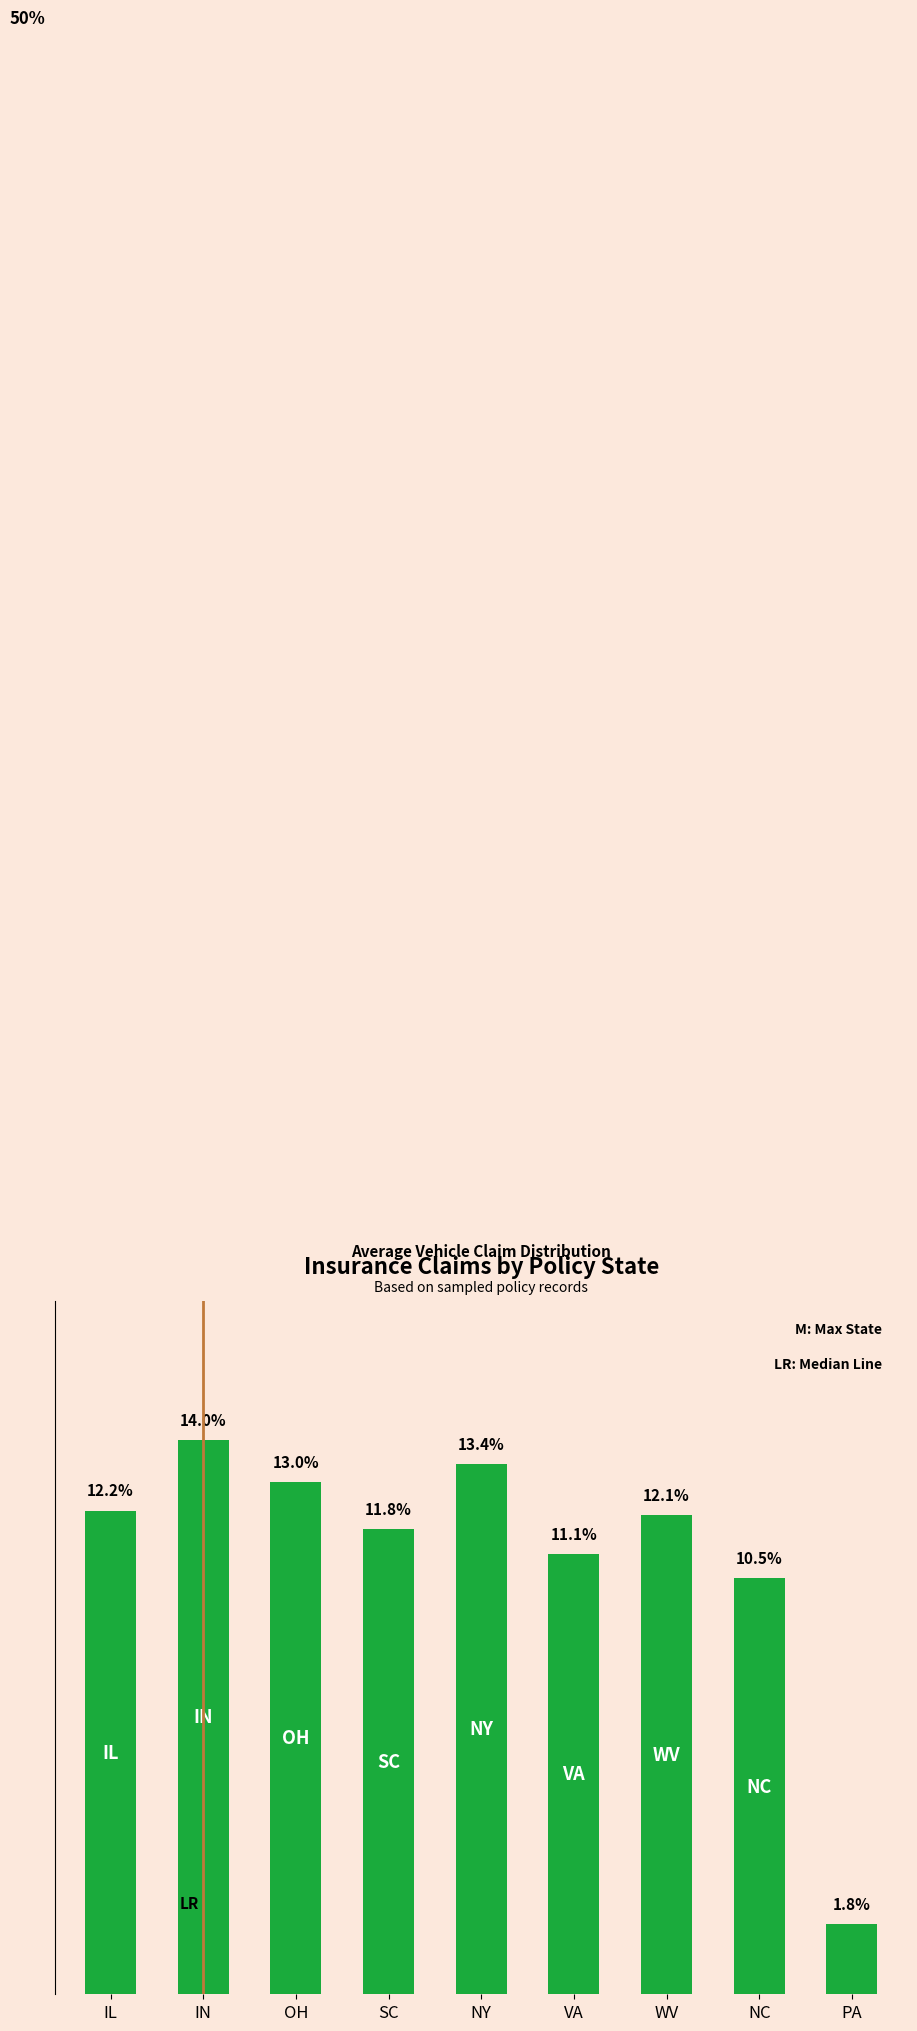

At which category does the chart reach its peak across all series?

IN